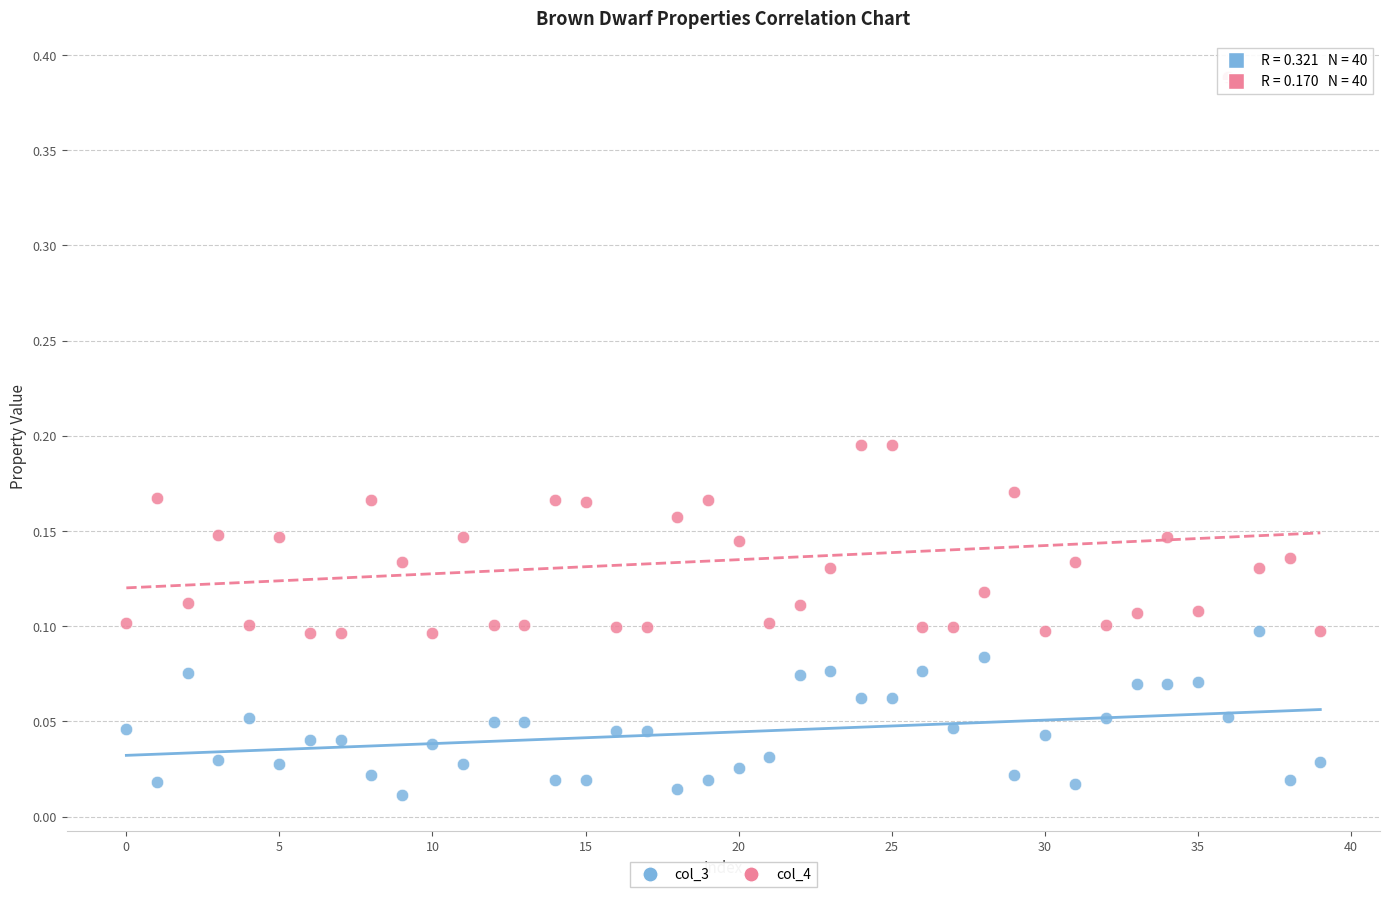

Which series contains the lowest Y value?

col_3